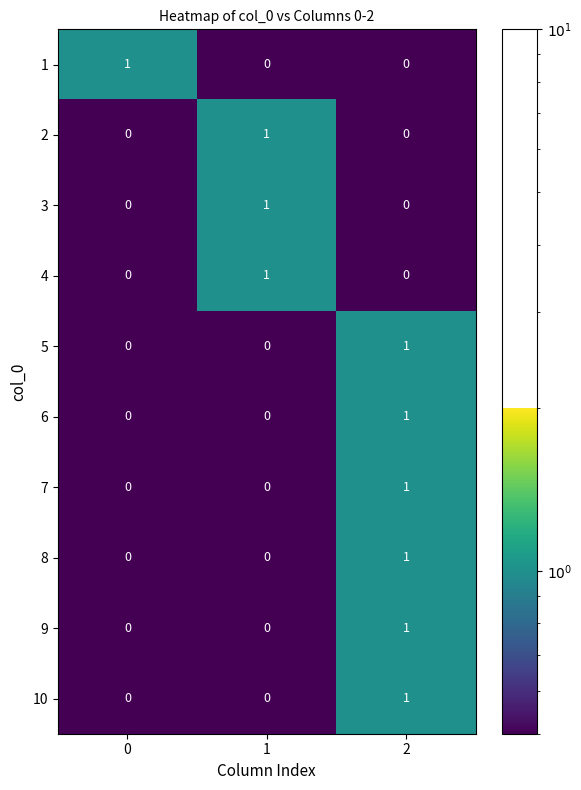

True or false: 3 has a value of 1 at 1.

True